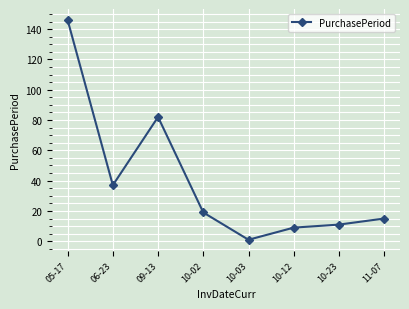

What is the value of the 1st point from the left?

146